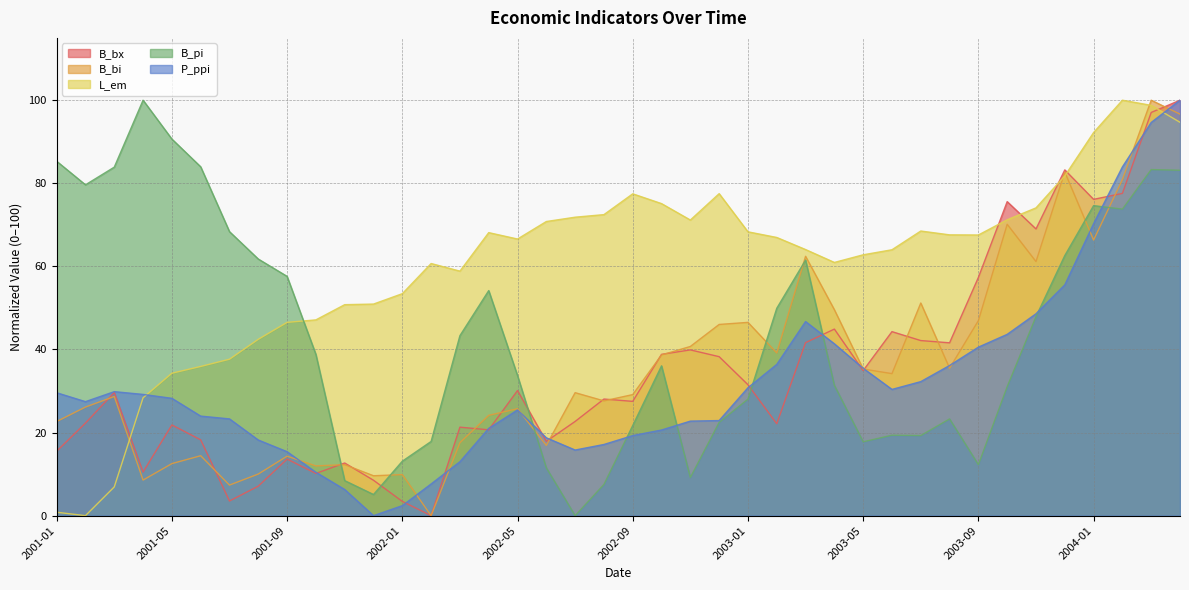

Is the value of P_ppi at 2003-08 greater than the value of B_bi at 2001-10?

Yes